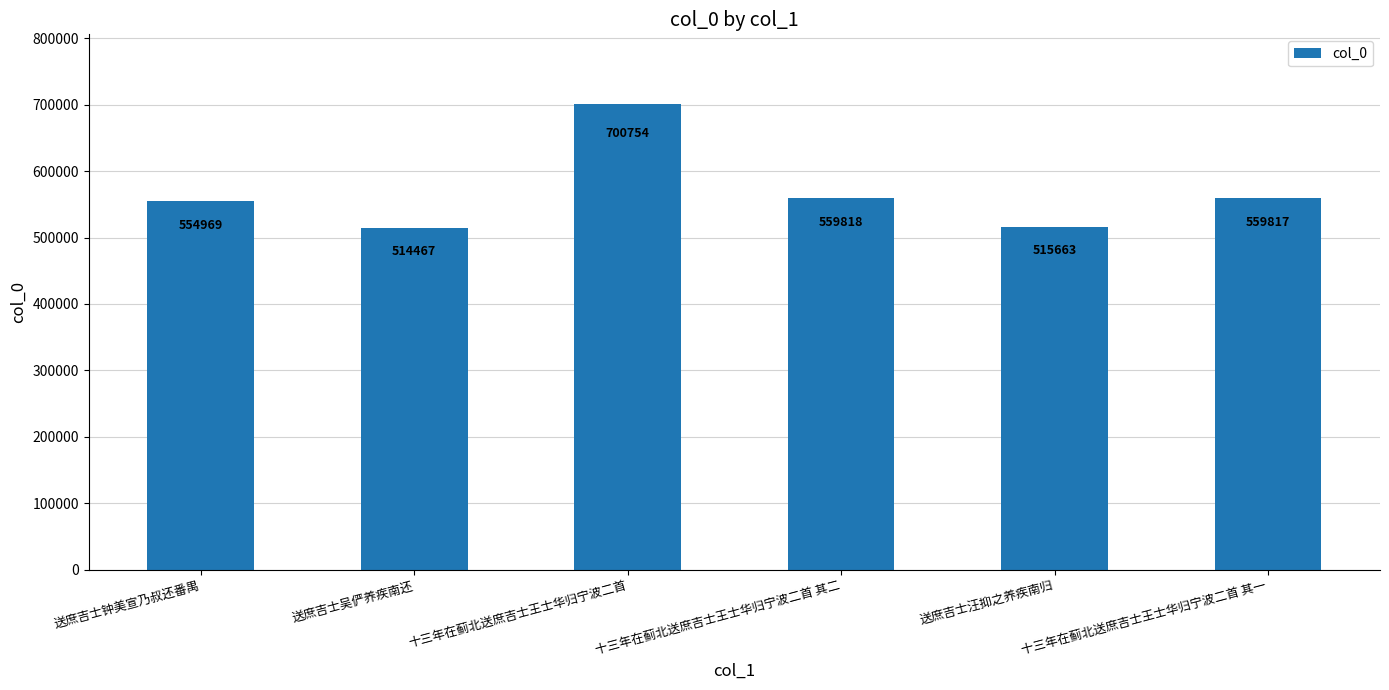

Count the number of data series in this chart.

1